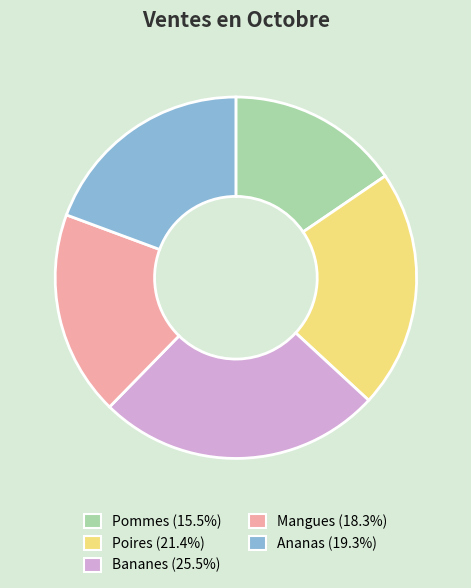

Is the sum of Poires and Bananes greater than half?

No